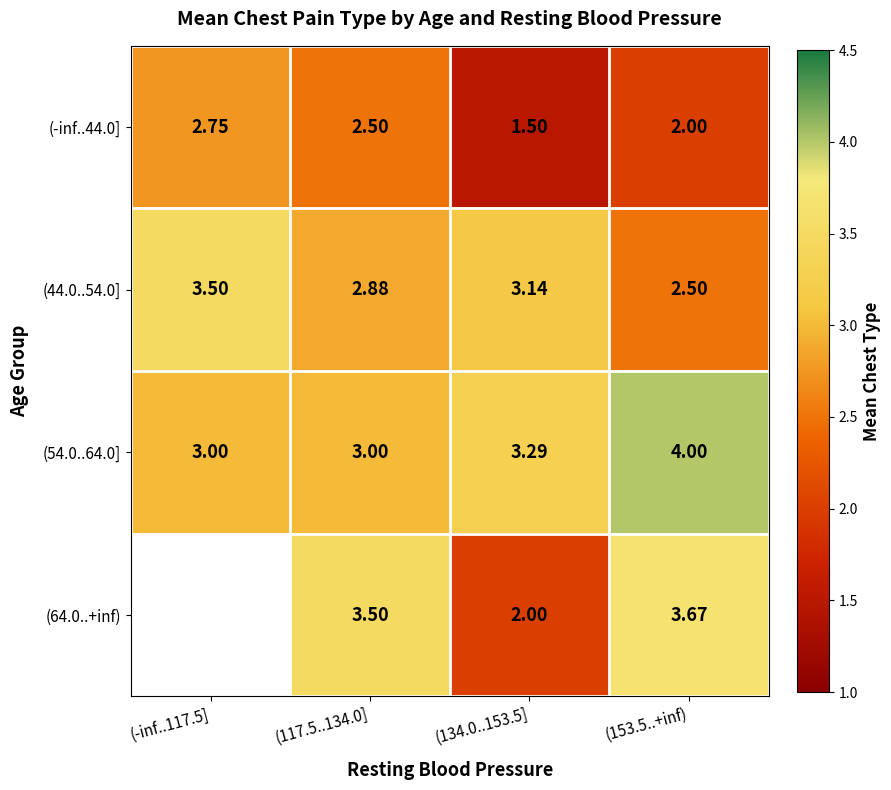

Is the value of (54.0..64.0] at (134.0..153.5] greater than the value of (64.0..+inf) at (153.5..+inf)?

No